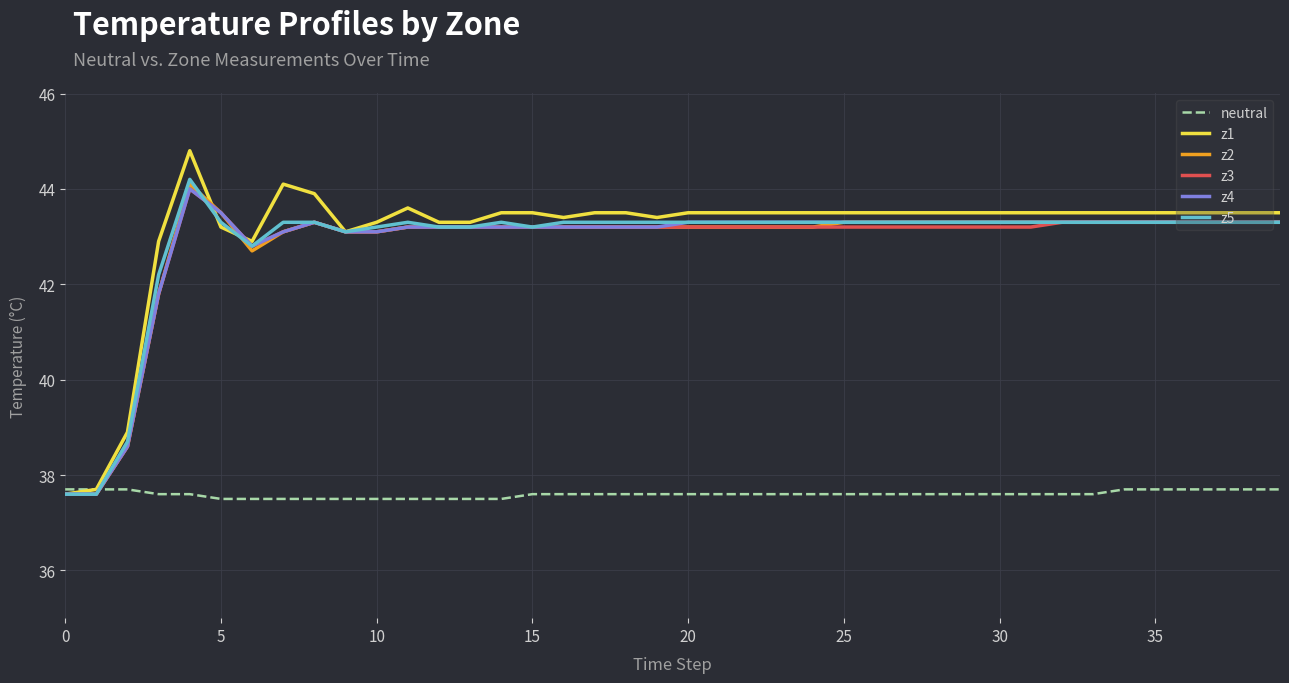

Which series has the largest total across all categories?

z1